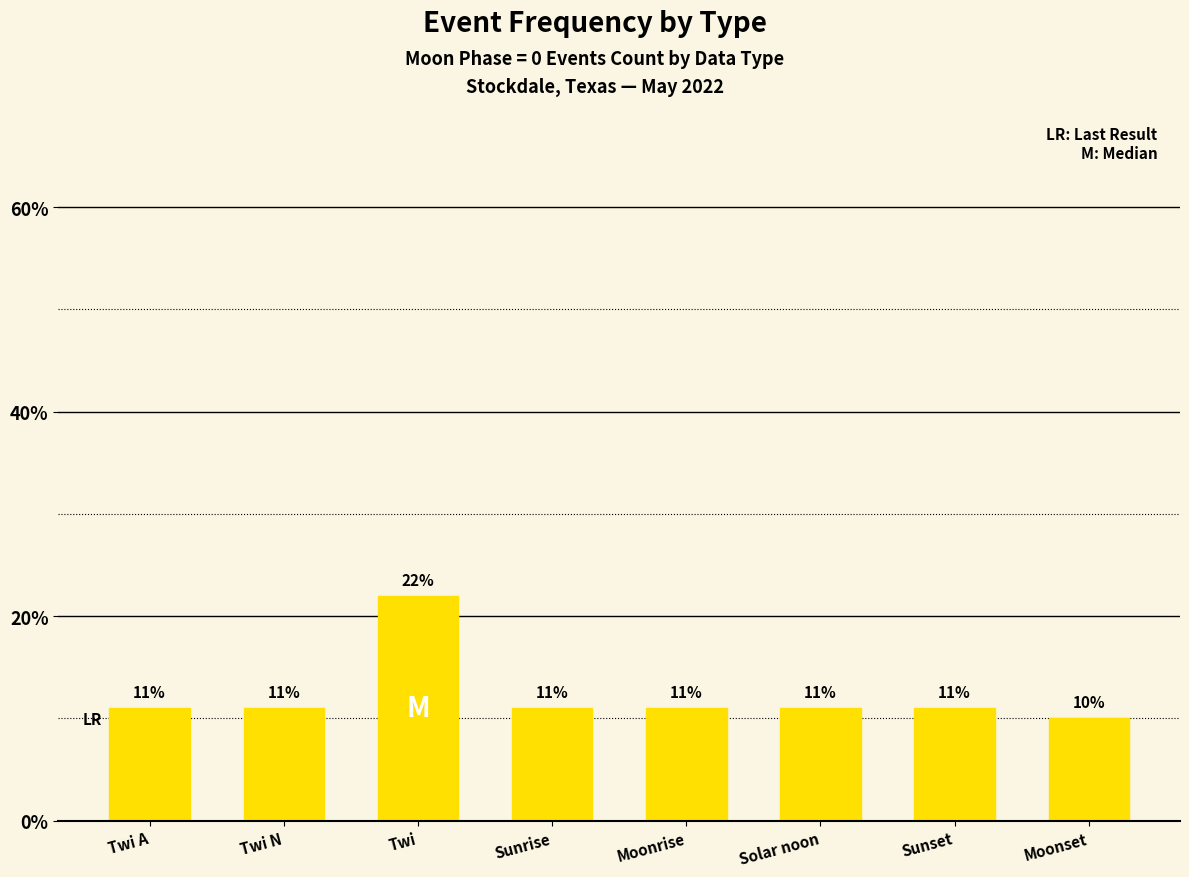

What is the value of the 5th bar from the left?

11